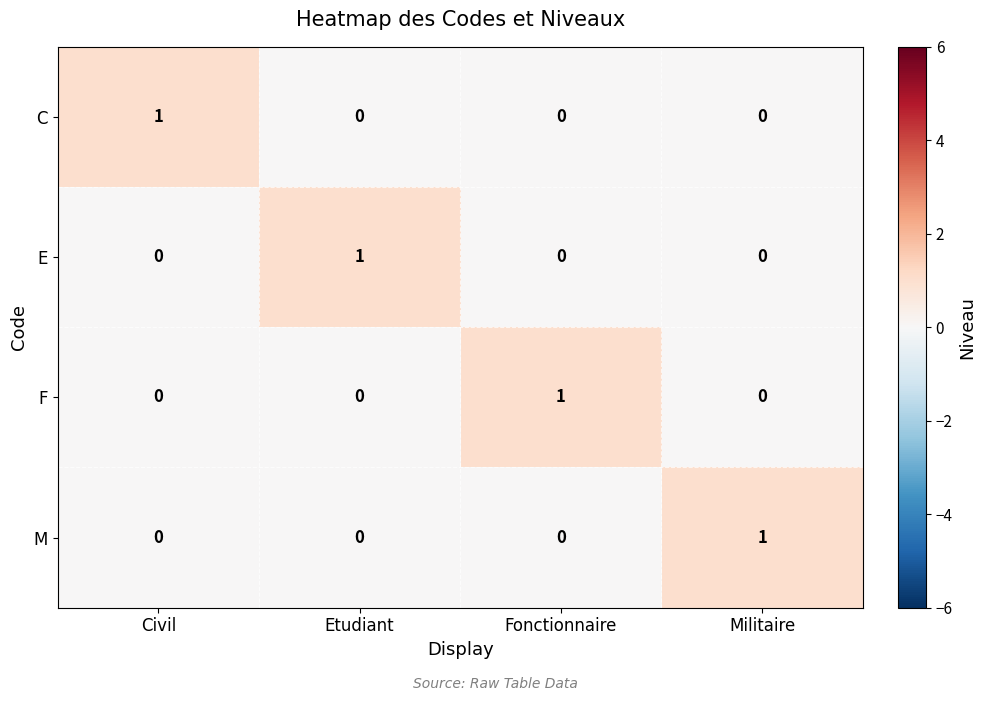

Count the C values in the range 0 to 1.

4